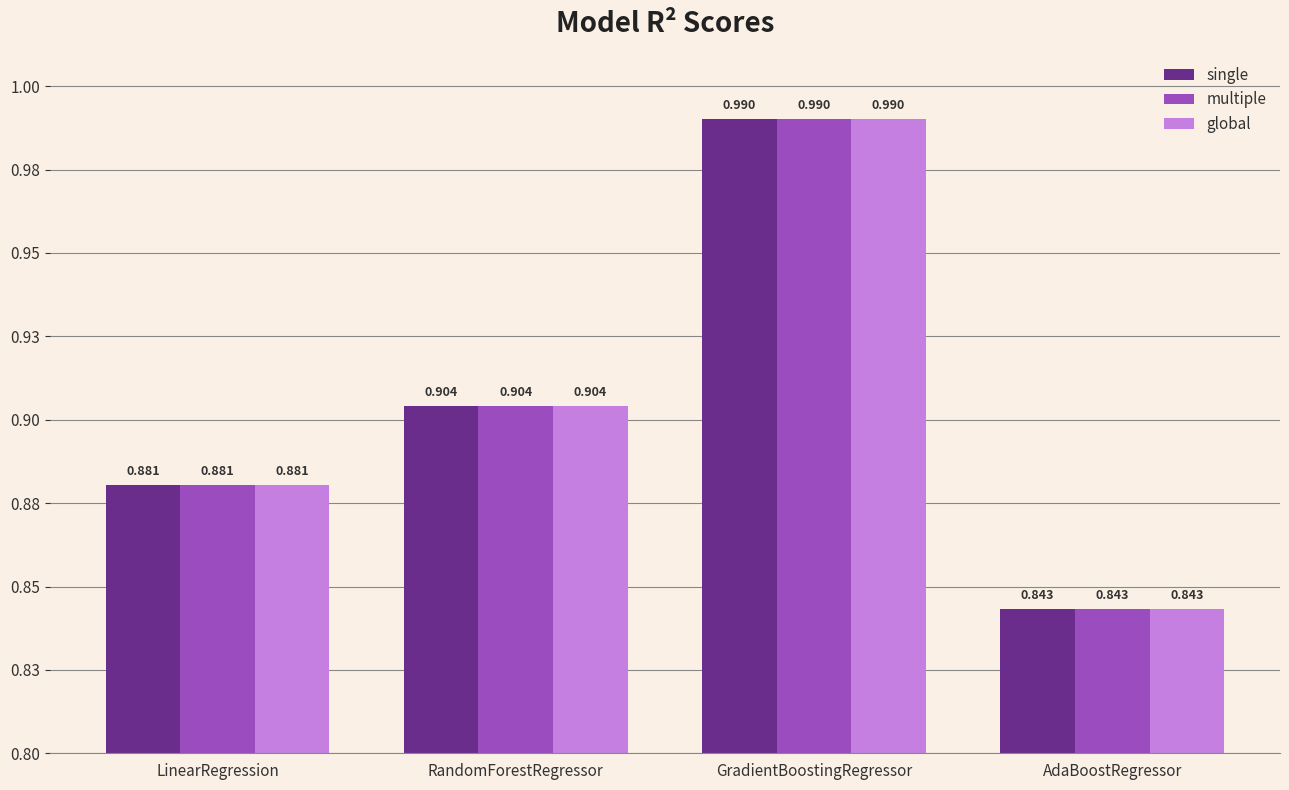

Is it true that single equals 1.2 at AdaBoostRegressor?

False